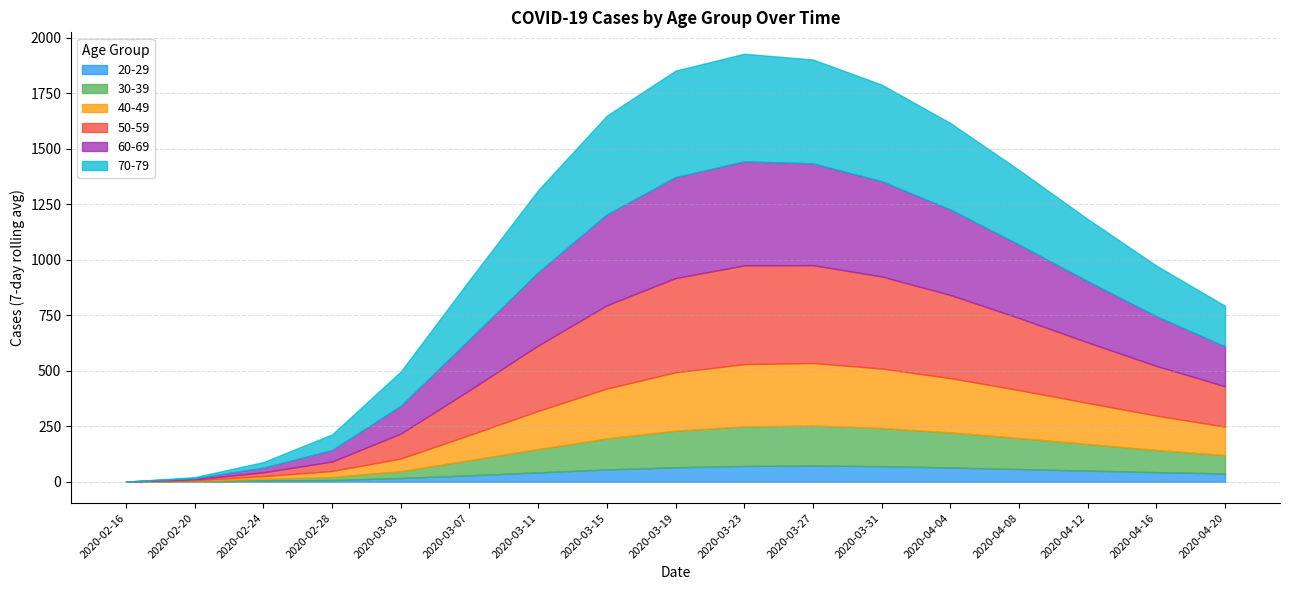

At which category is the sum across all series the highest?

2020-03-23